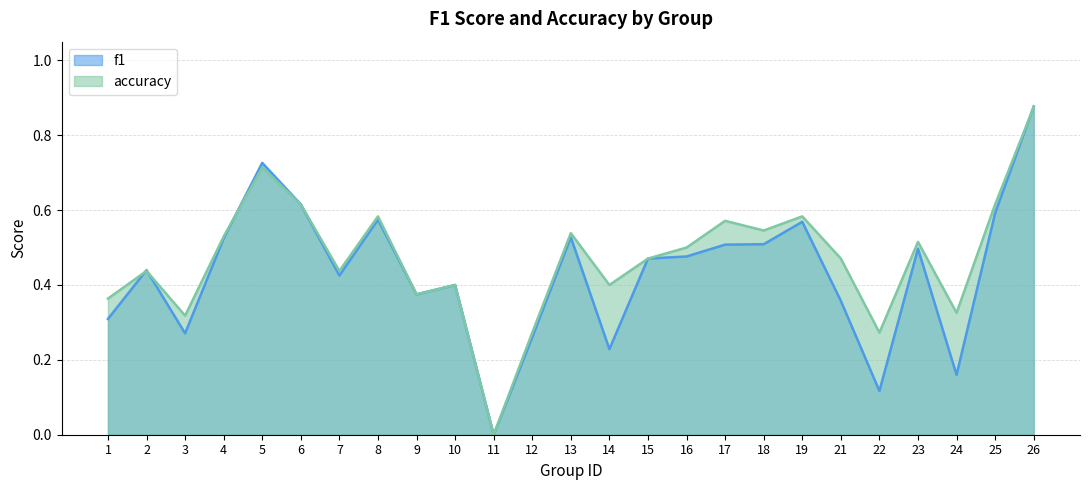

Which has a higher value, 12 or 18?

18